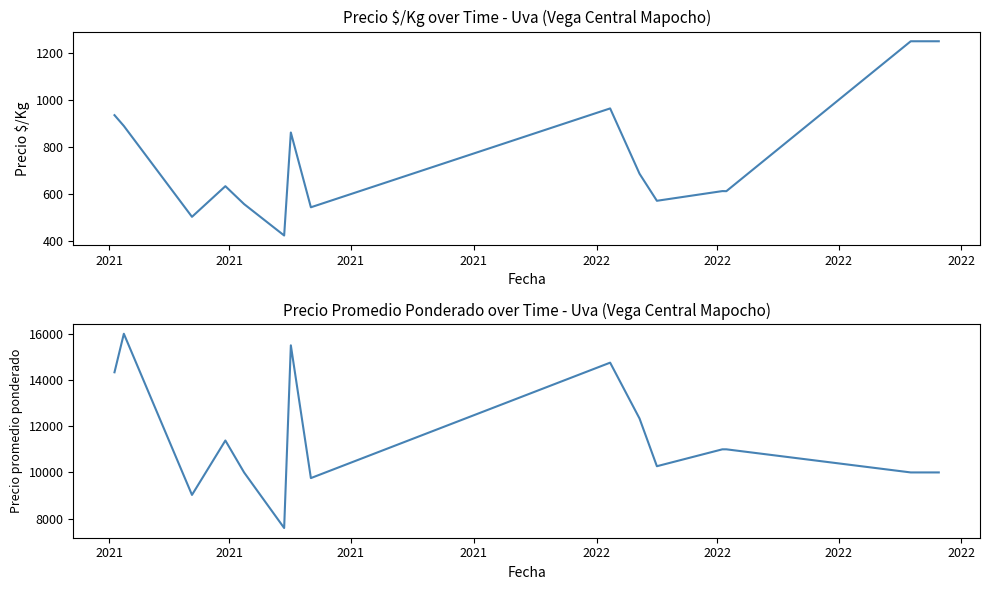

True or false: Precio promedio ponderado and Precio $/Kg cross at least once.

False